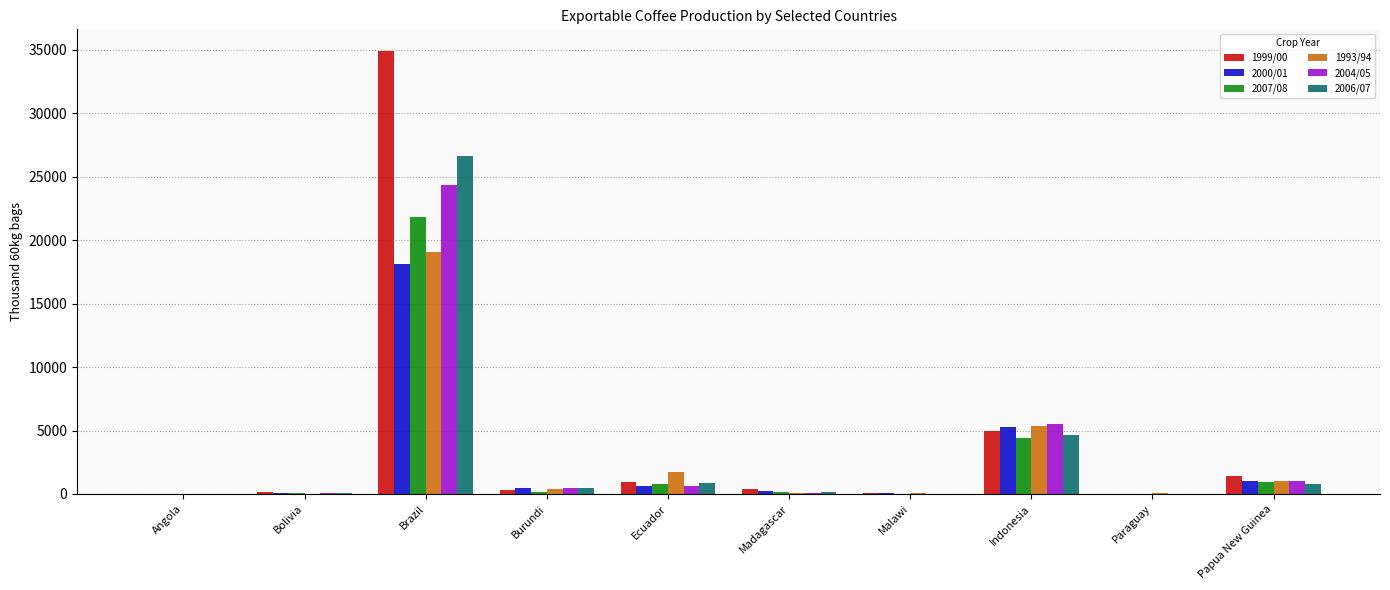

Read the 2007/08 value at Burundi.

131.5